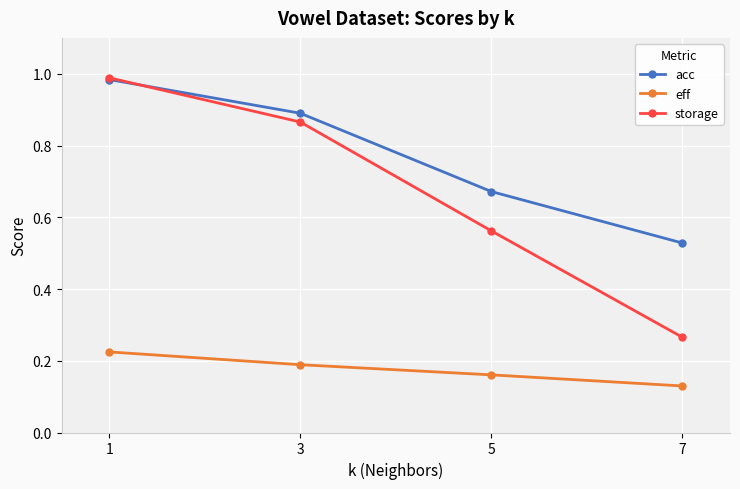

Is it true that acc equals 0.3 at 7?

False